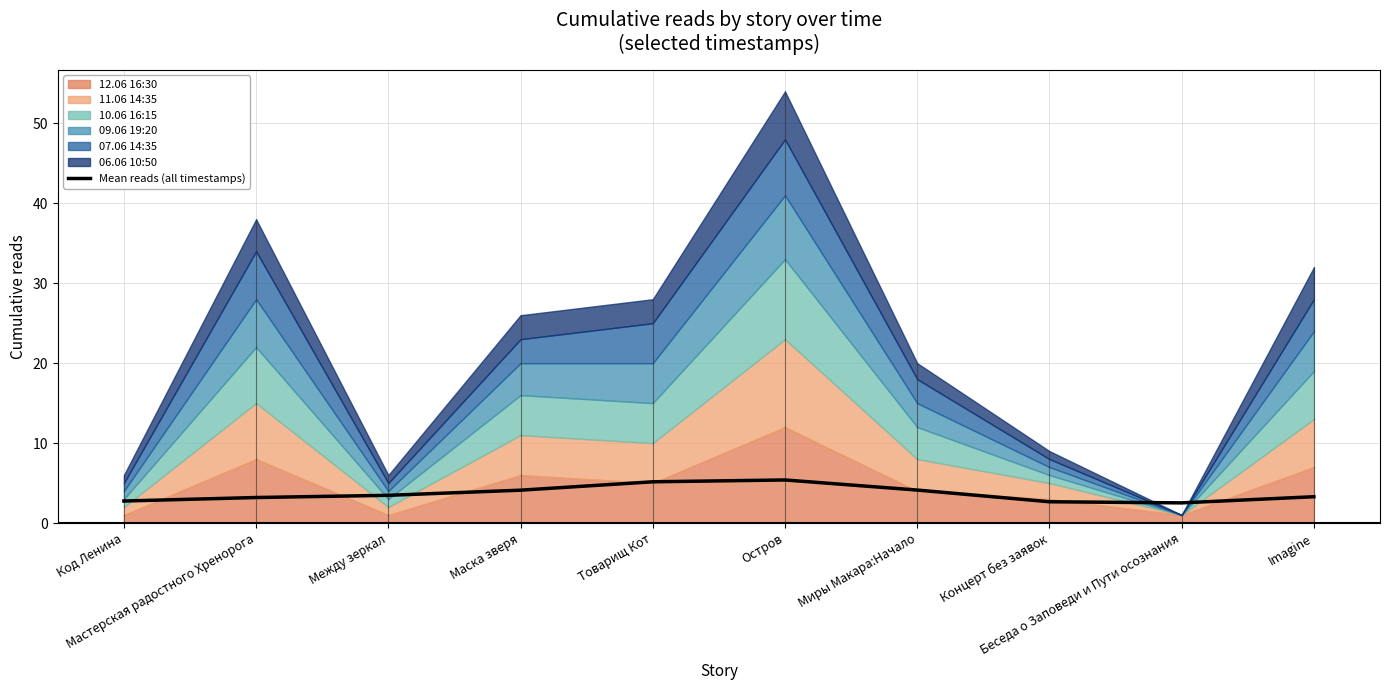

Rank the categories by value from lowest to highest.

Беседа о Заповеди и Пути осознания, Концерт без заявок, Код Ленина, Мастерская радостного Хренорога, Imagine, Между зеркал, Маска зверя, Миры Макара:Начало, Товарищ Кот, Остров